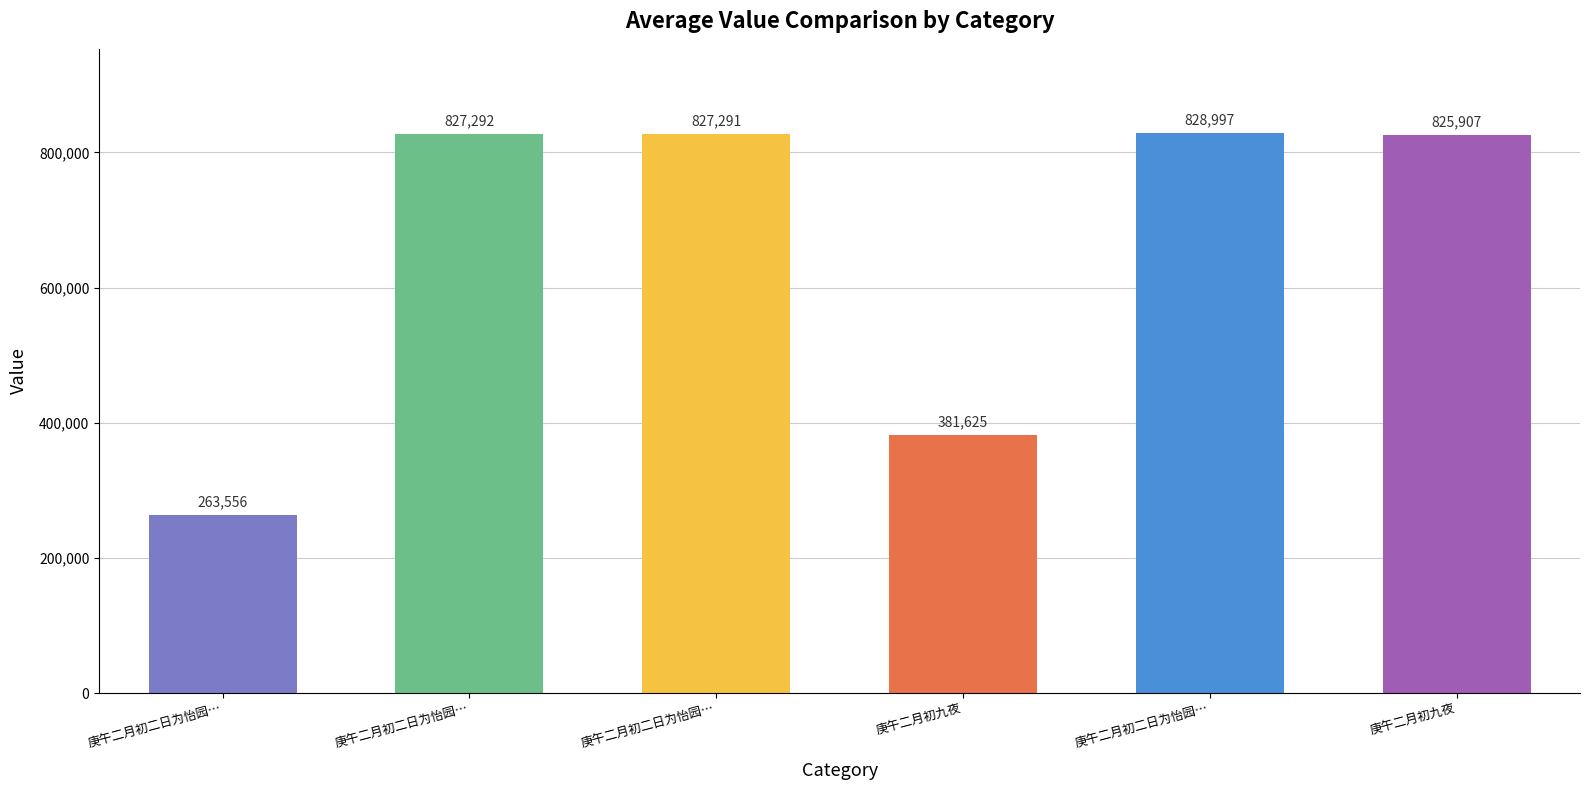

How many data points are less than 827291?

3